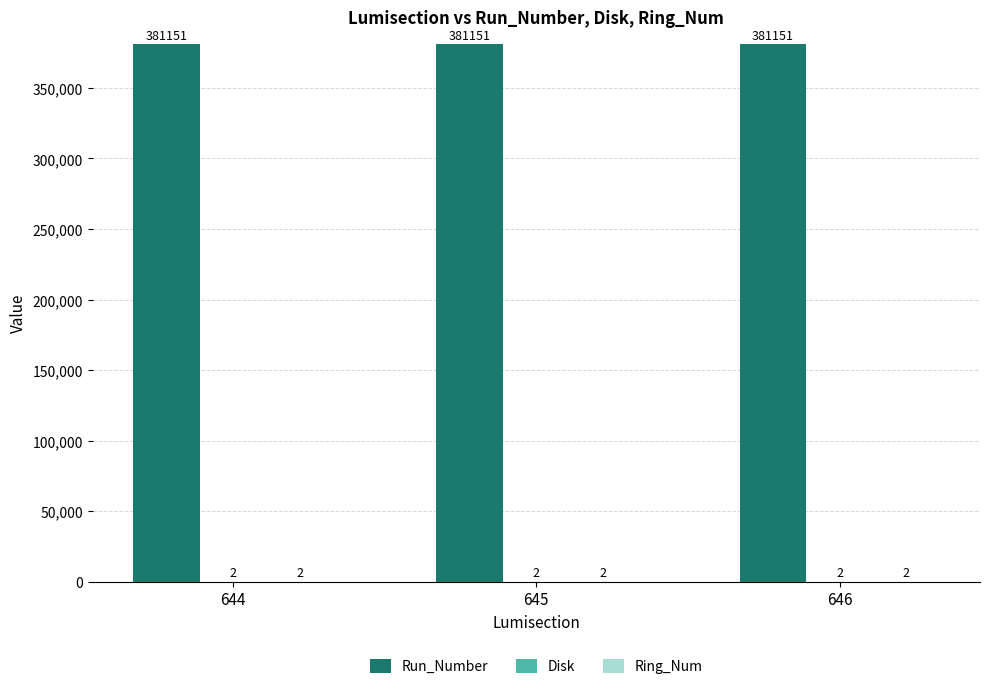

Does the chart contain stacked bars?

No